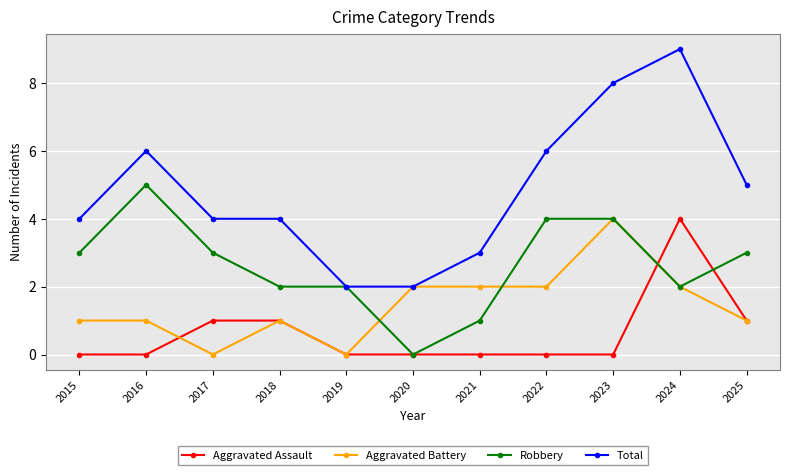

Rank the series at 2021 from lowest to highest value.

Aggravated Assault, Robbery, Aggravated Battery, Total